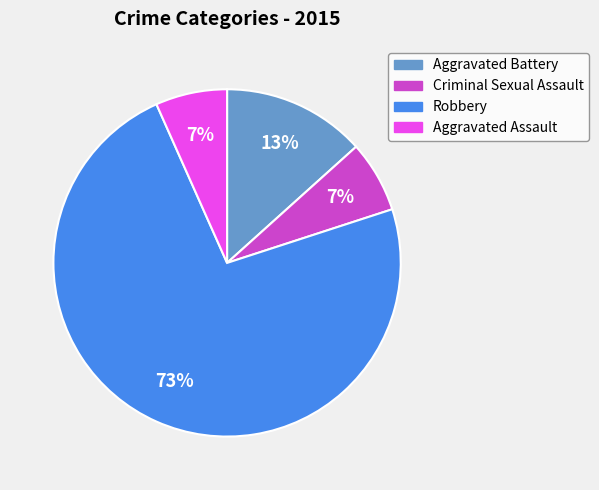

What is the largest slice in the pie chart?

Robbery